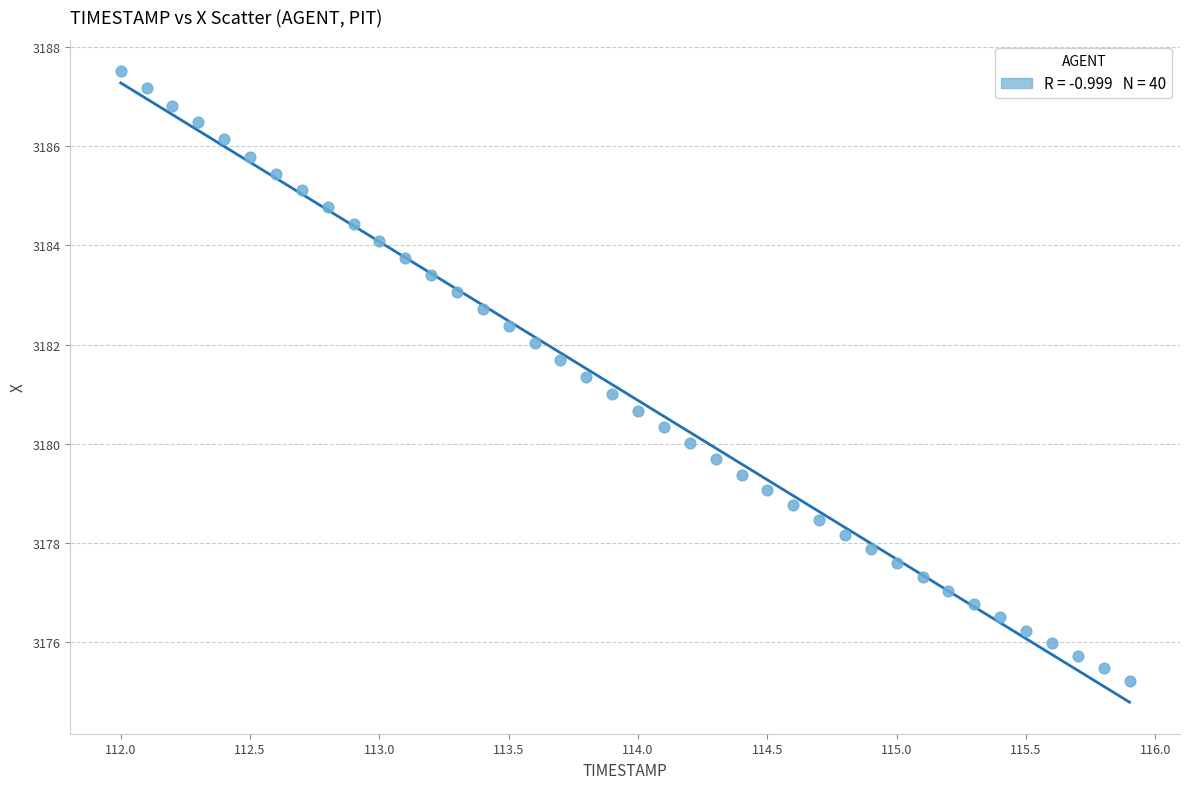

What is the range of X values (max minus min)?

3.9